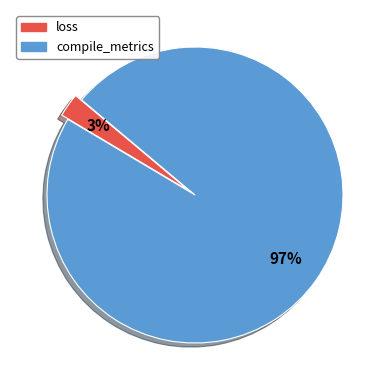

Count the number of slices in the pie.

2